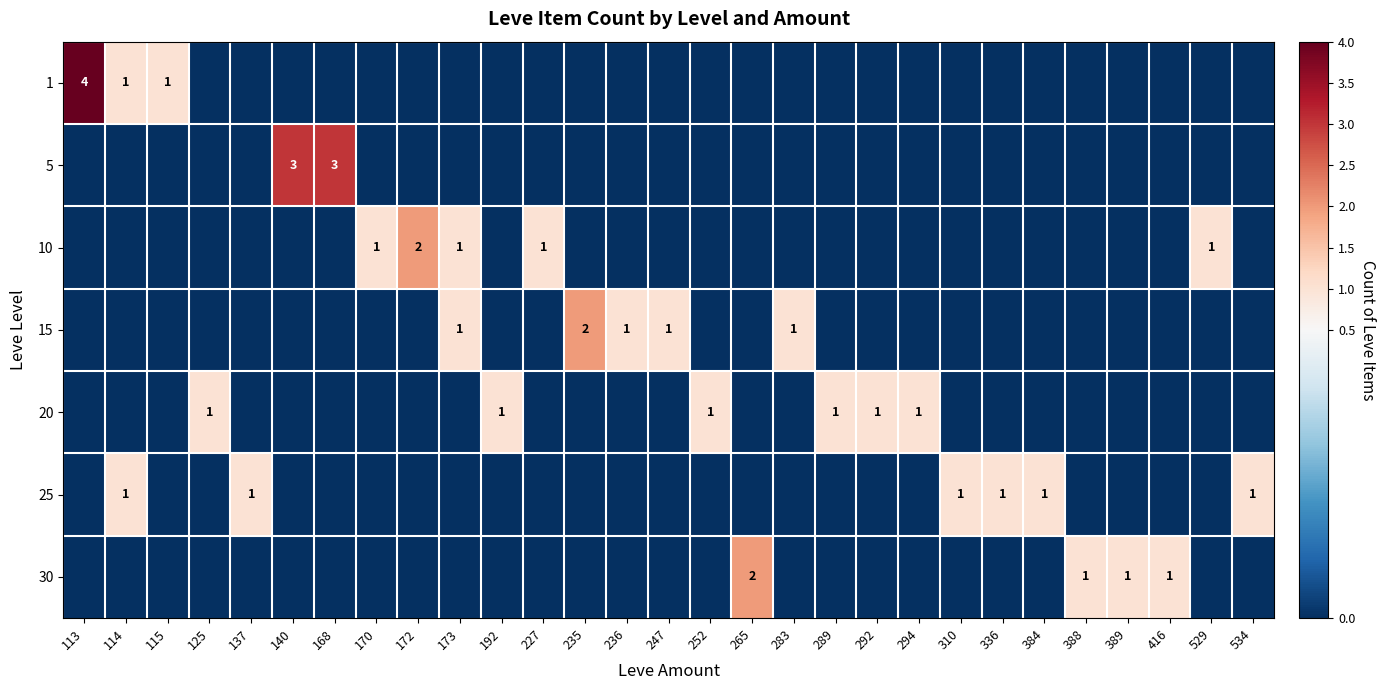

How many data points does each series have?

29